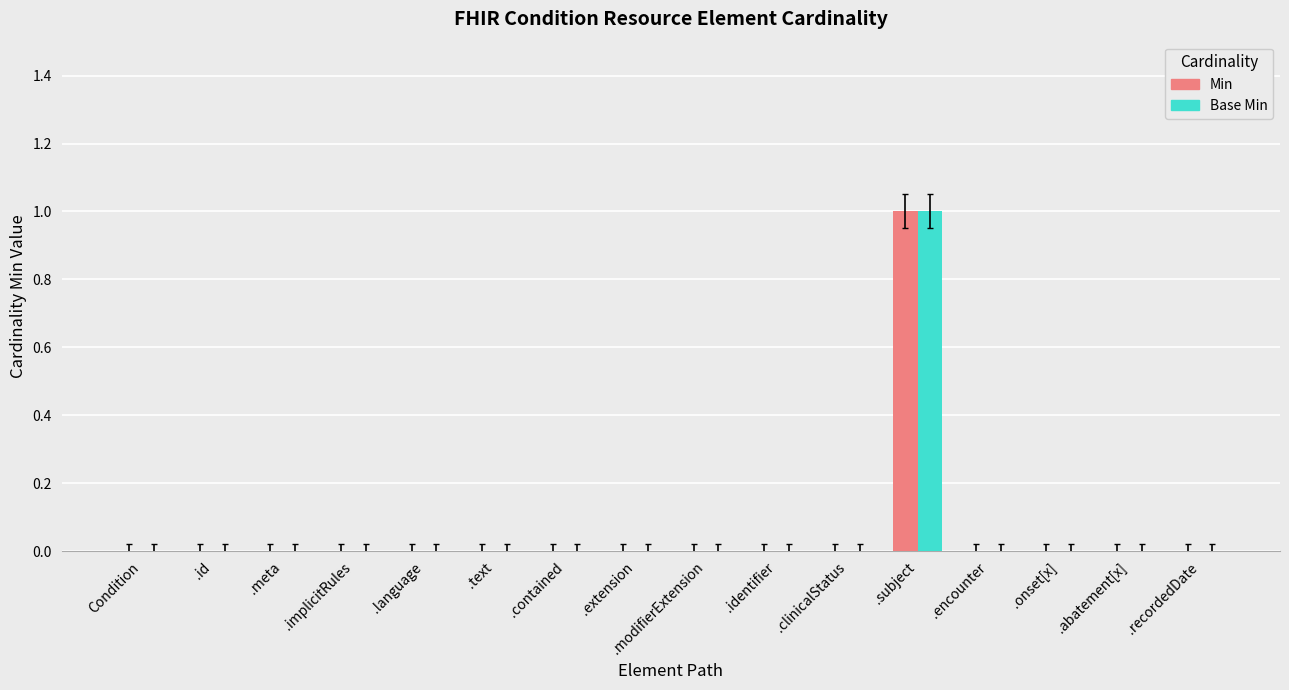

Reading left to right, list all the values displayed in this chart.

Min: 0	0	0	0	0	0	0	0	0	0	0	1	0	0	0	0
Base Min: 0	0	0	0	0	0	0	0	0	0	0	1	0	0	0	0